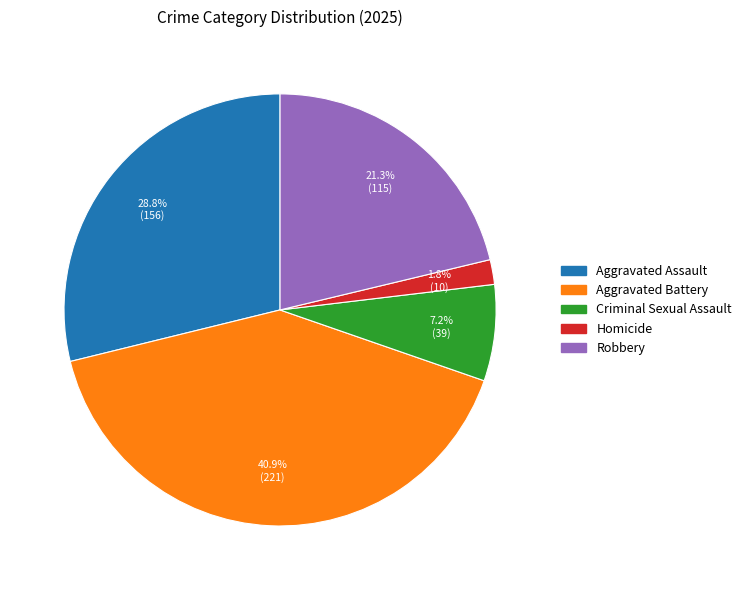

True or false: Aggravated Battery accounts for 53% of the total.

False